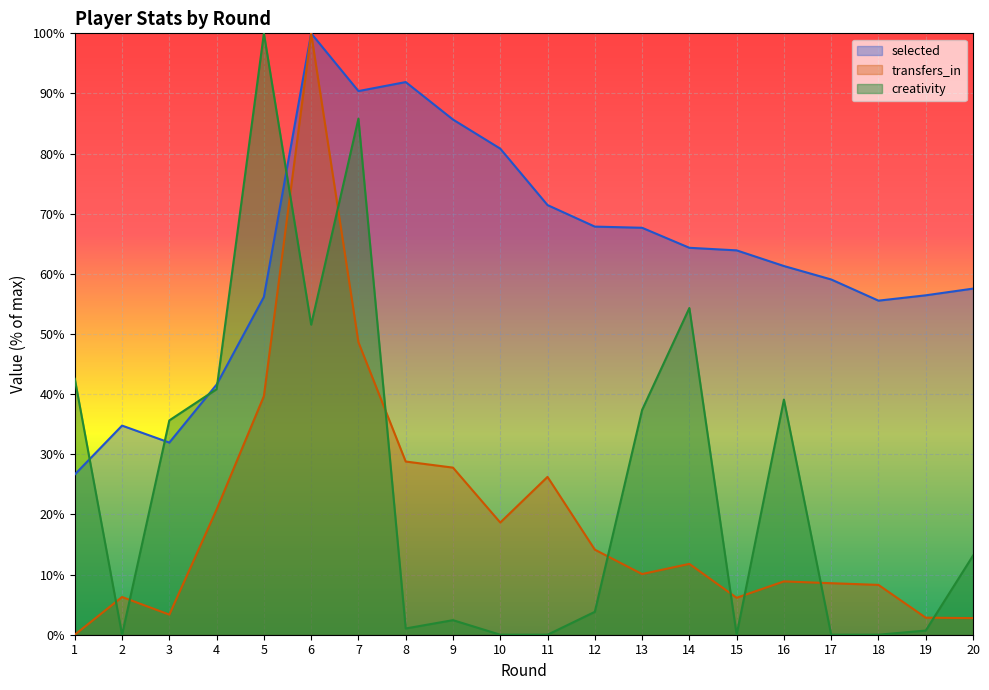

True or false: creativity has a value of 0.0 at 18.

True